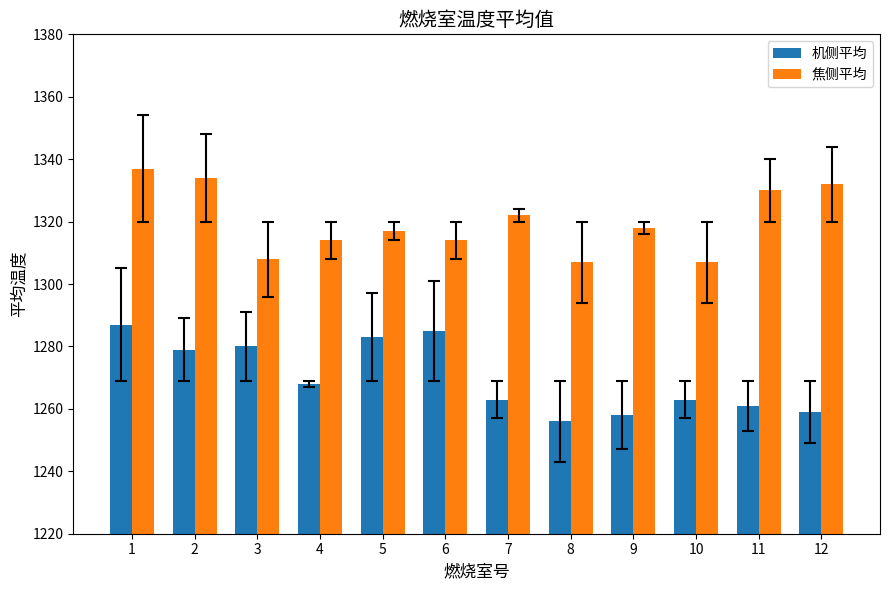

What are all the series names shown in the legend?

机侧平均, 焦侧平均